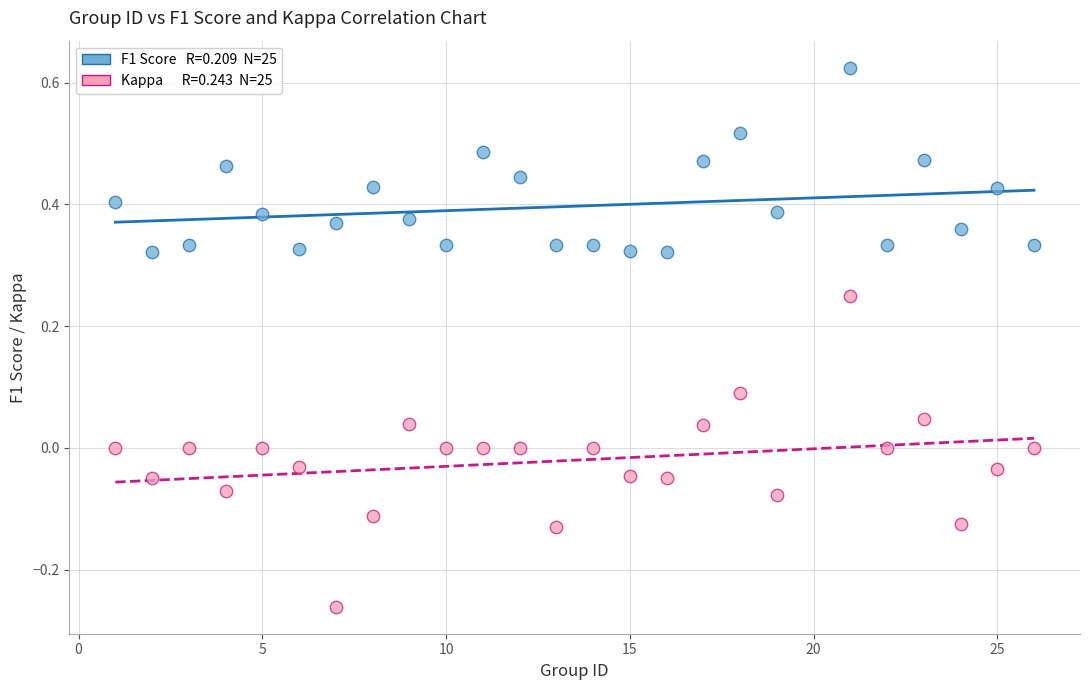

Across all data points, what is the range of Y values (max minus min)?

0.9